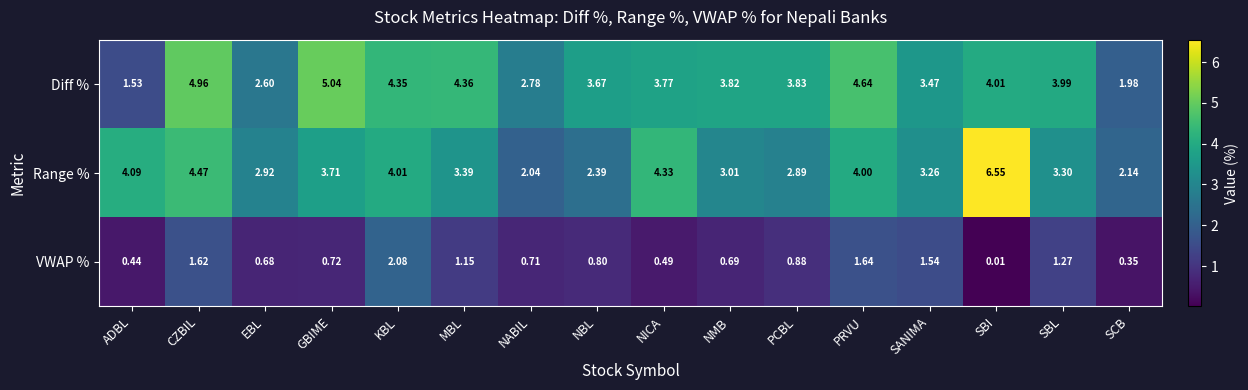

Between MBL and SCB, which series saw the biggest shift?

Diff %